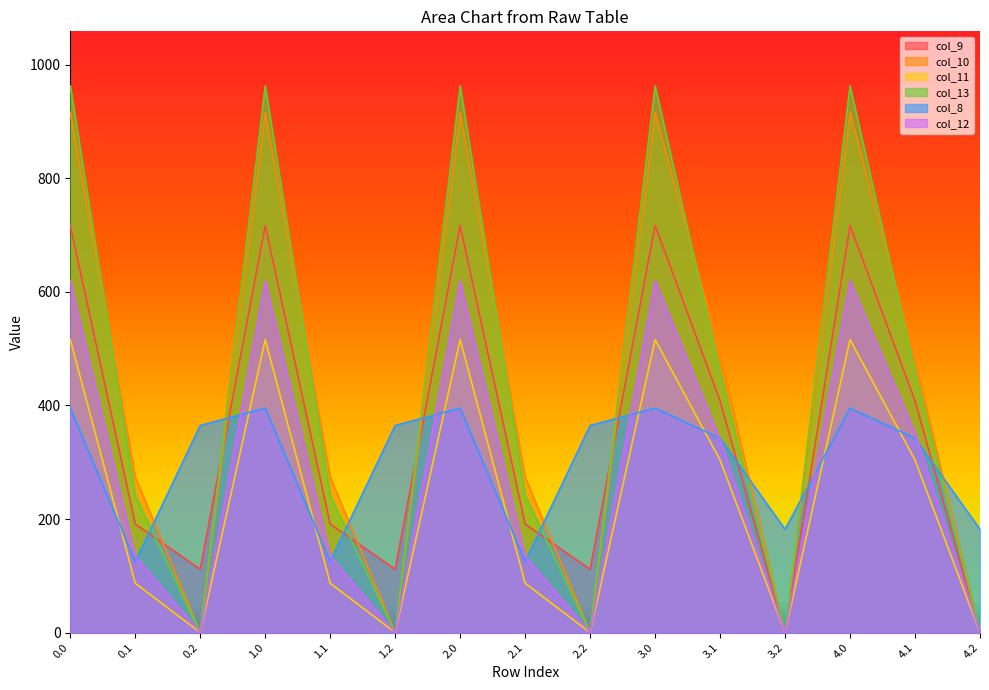

Reading left to right, extract all data points from this chart.

col_9: 716.9	191.1	111.5	716.9	191.1	111.5	716.9	191.1	111.5	716.9	408.1	0.0	716.9	408.1	0.0
col_10: 916.2	274.1	0.0	916.2	274.1	0.0	916.2	274.1	0.0	916.2	491.1	0.0	916.2	479.6	0.0
col_11: 516.0	87.0	0.0	516.0	87.0	0.0	516.0	87.0	0.0	516.0	304.0	0.0	516.0	304.0	0.0
col_13: 962.7	241.5	0.0	962.7	241.5	0.0	962.7	241.5	0.0	962.7	458.5	0.0	962.7	458.5	0.0
col_8: 395.3	125.2	364.7	395.3	125.2	364.7	395.3	125.2	364.7	395.3	342.2	181.7	395.3	342.2	181.7
col_12: 619.4	134.6	0.0	619.4	134.6	0.0	619.4	134.6	0.0	619.4	340.2	0.0	619.4	351.6	0.0